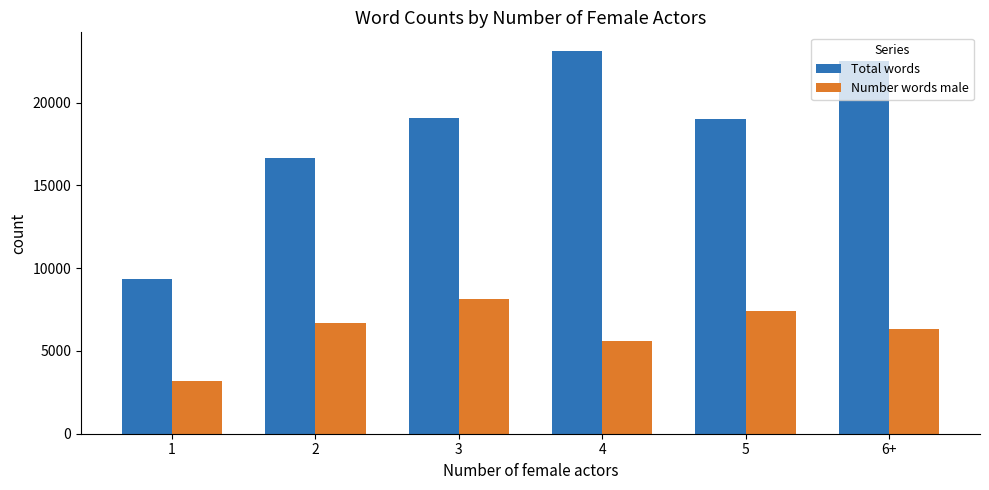

List the series in order of their overall mean, lowest first.

Number words male, Total words